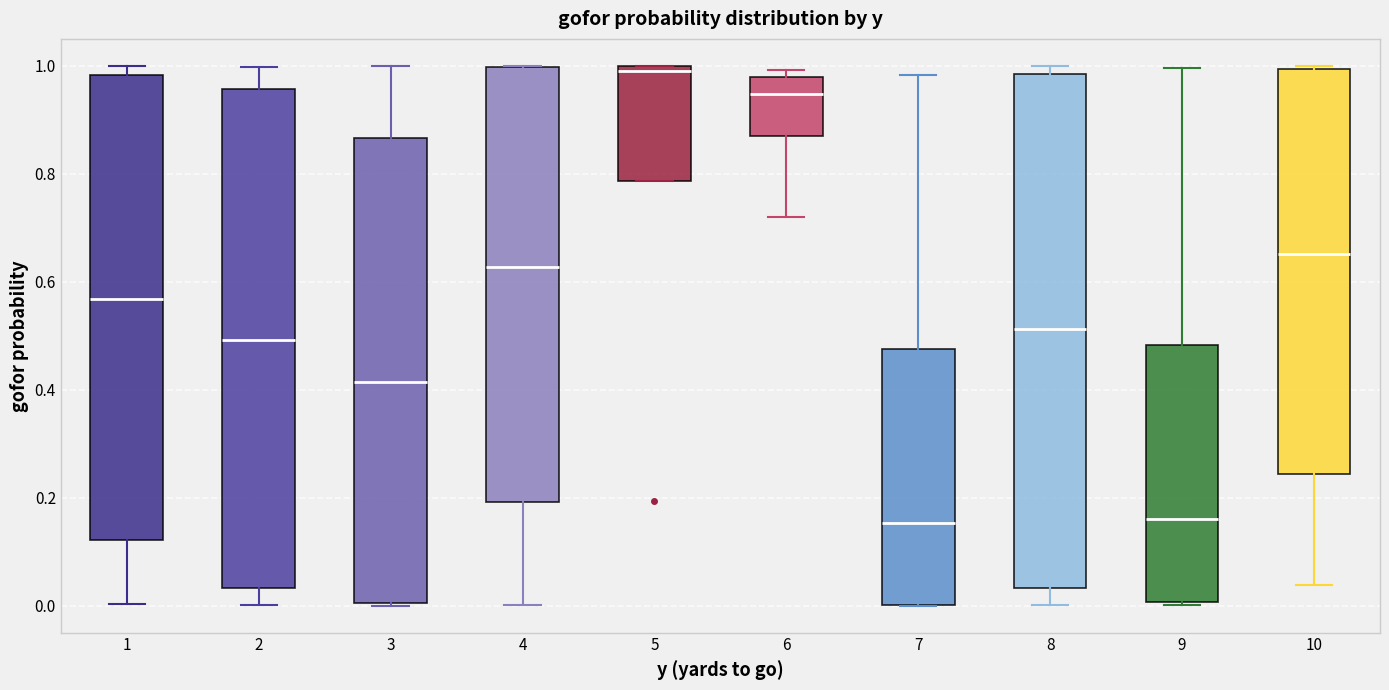

Reading left to right, read every box against the y-axis: the position of its median line, the range the box covers, and the ends of its whiskers. The values are not printed on the chart, so give them approximately, as read against the axis.

1: median 0.56, box 0.12 to 0.98, whiskers 0.00 to 1.00
2: median 0.50, box 0.04 to 0.96, whiskers 0.00 to 1.00
3: median 0.42, box 0.00 to 0.86, whiskers 0.00 to 1.00
4: median 0.62, box 0.20 to 1.00, whiskers 0.00 to 1.00
5: median 1.00 (just below the box's upper edge), box 0.78 to 1.00, whiskers 0.78 to 1.00
6: median 0.94, box 0.86 to 0.98, whiskers 0.72 to 1.00
7: median 0.16, box 0.00 to 0.48, whiskers 0.00 to 0.98
8: median 0.52, box 0.04 to 0.98, whiskers 0.00 to 1.00
9: median 0.16, box 0.00 to 0.48, whiskers 0.00 (just below the box's lower edge) to 1.00
10: median 0.66, box 0.24 to 1.00, whiskers 0.04 to 1.00